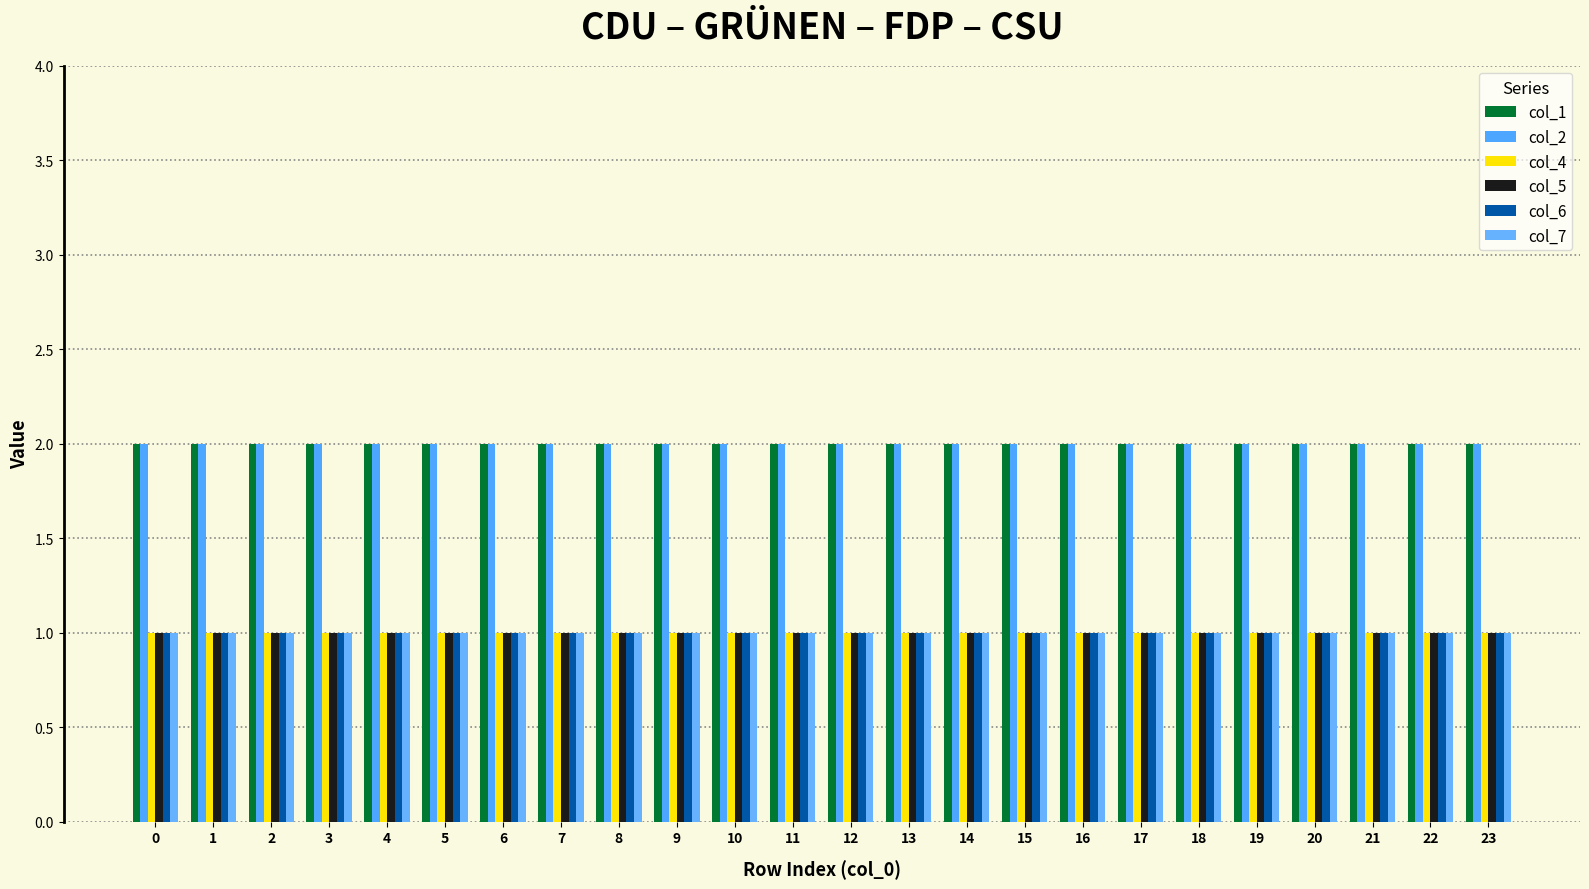

Reading left to right, what are all the values shown in this chart?

col_1: 2	2	2	2	2	2	2	2	2	2	2	2	2	2	2	2	2	2	2	2	2	2	2	2
col_2: 2	2	2	2	2	2	2	2	2	2	2	2	2	2	2	2	2	2	2	2	2	2	2	2
col_4: 1	1	1	1	1	1	1	1	1	1	1	1	1	1	1	1	1	1	1	1	1	1	1	1
col_5: 1	1	1	1	1	1	1	1	1	1	1	1	1	1	1	1	1	1	1	1	1	1	1	1
col_6: 1	1	1	1	1	1	1	1	1	1	1	1	1	1	1	1	1	1	1	1	1	1	1	1
col_7: 1	1	1	1	1	1	1	1	1	1	1	1	1	1	1	1	1	1	1	1	1	1	1	1